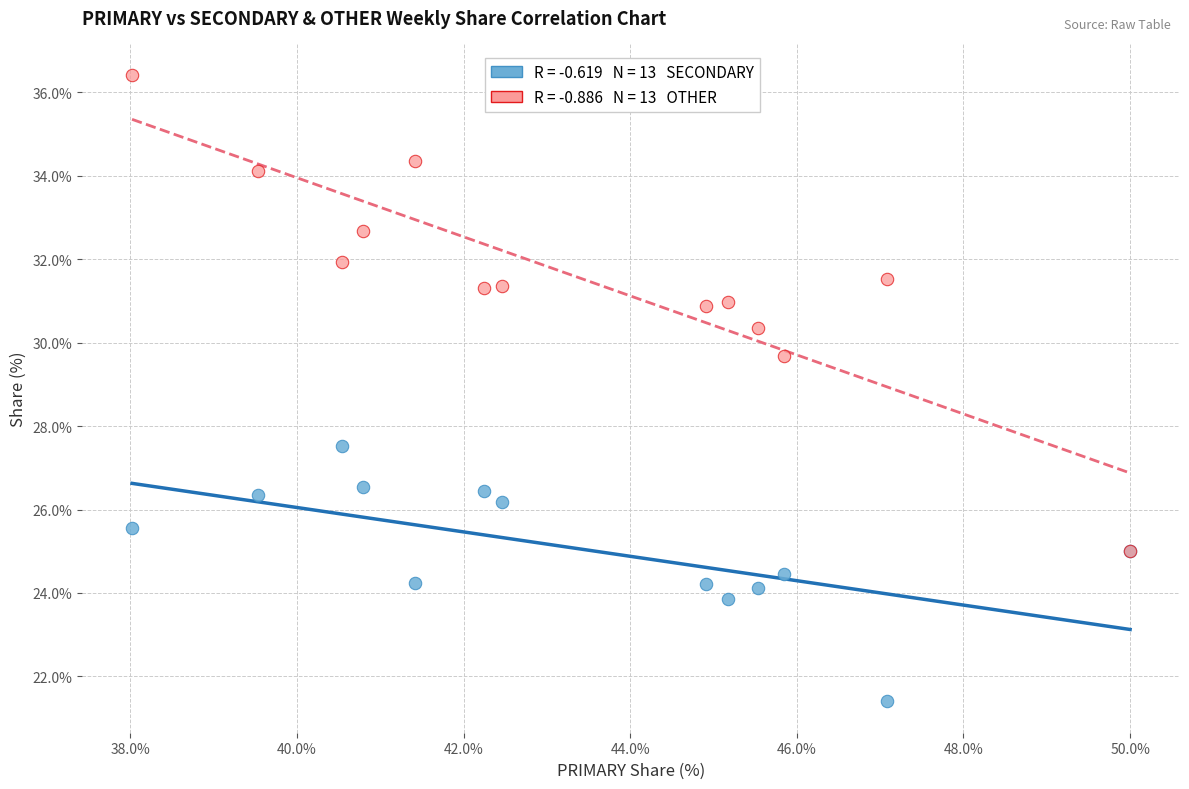

Across all series, what Y value is closest to 28?

27.5